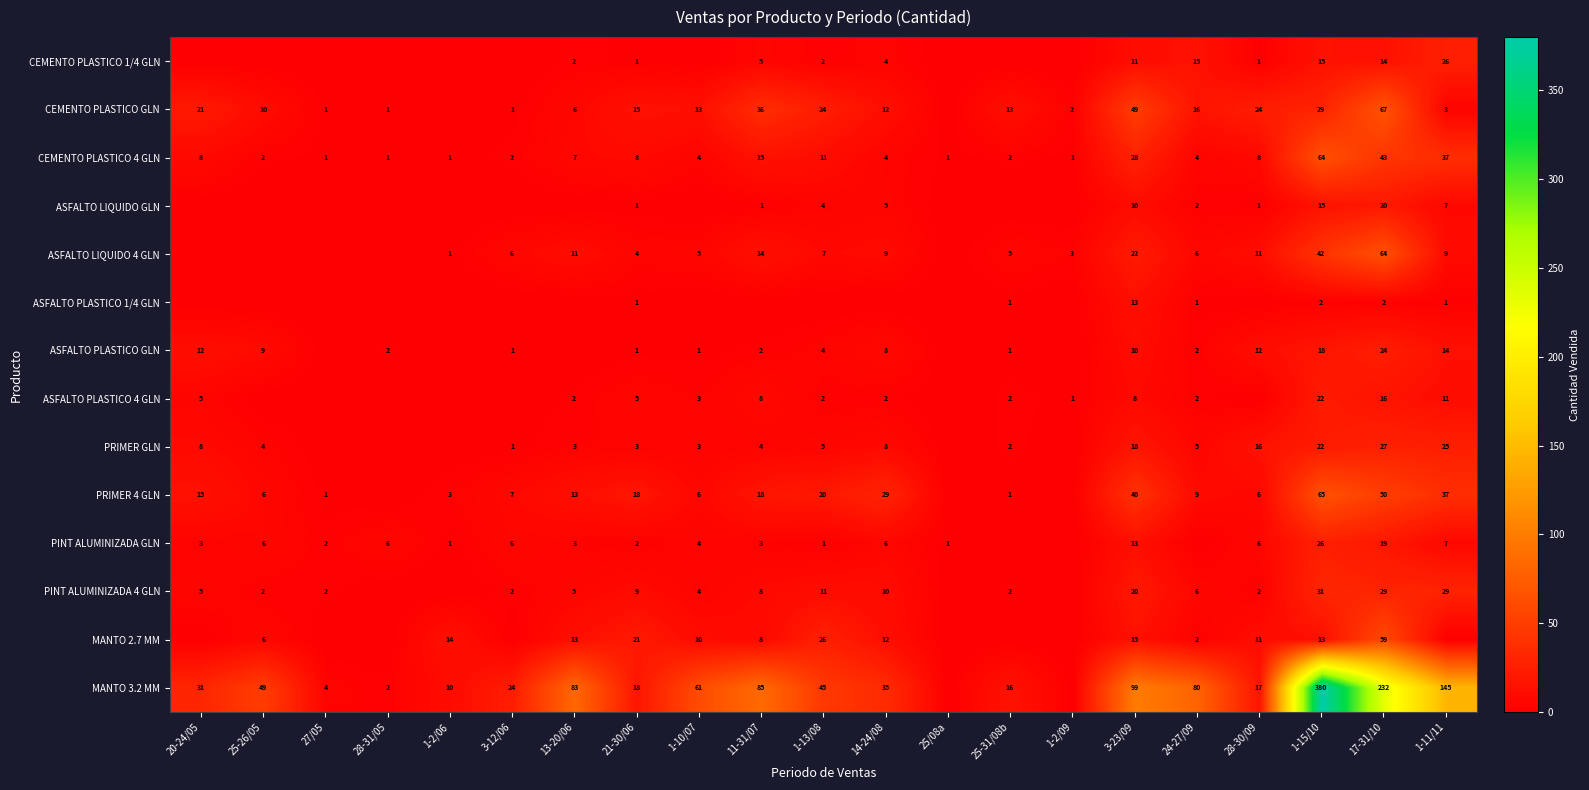

At which category does the chart reach its minimum across all series?

20-24/05